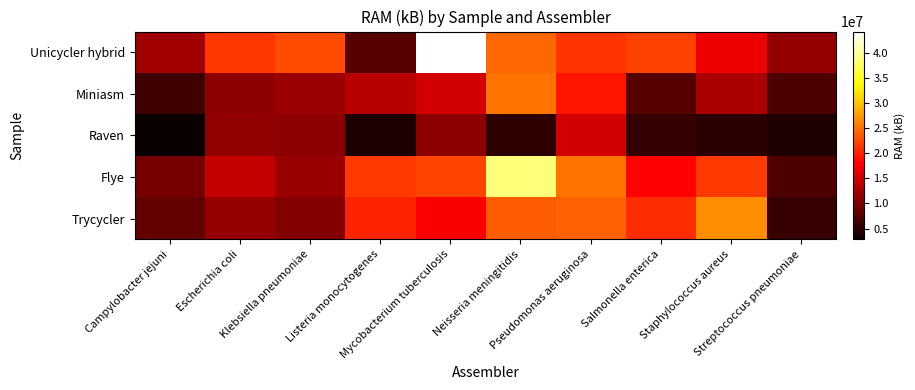

Count the number of categories in the chart.

10